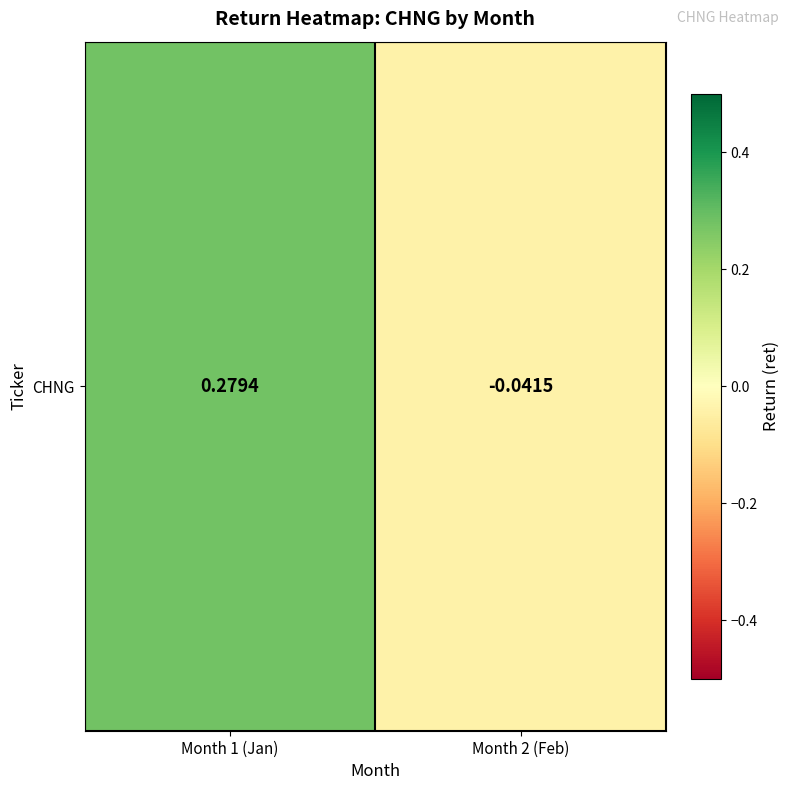

Which has a higher value, Month 2 (Feb) or Month 1 (Jan)?

Month 1 (Jan)